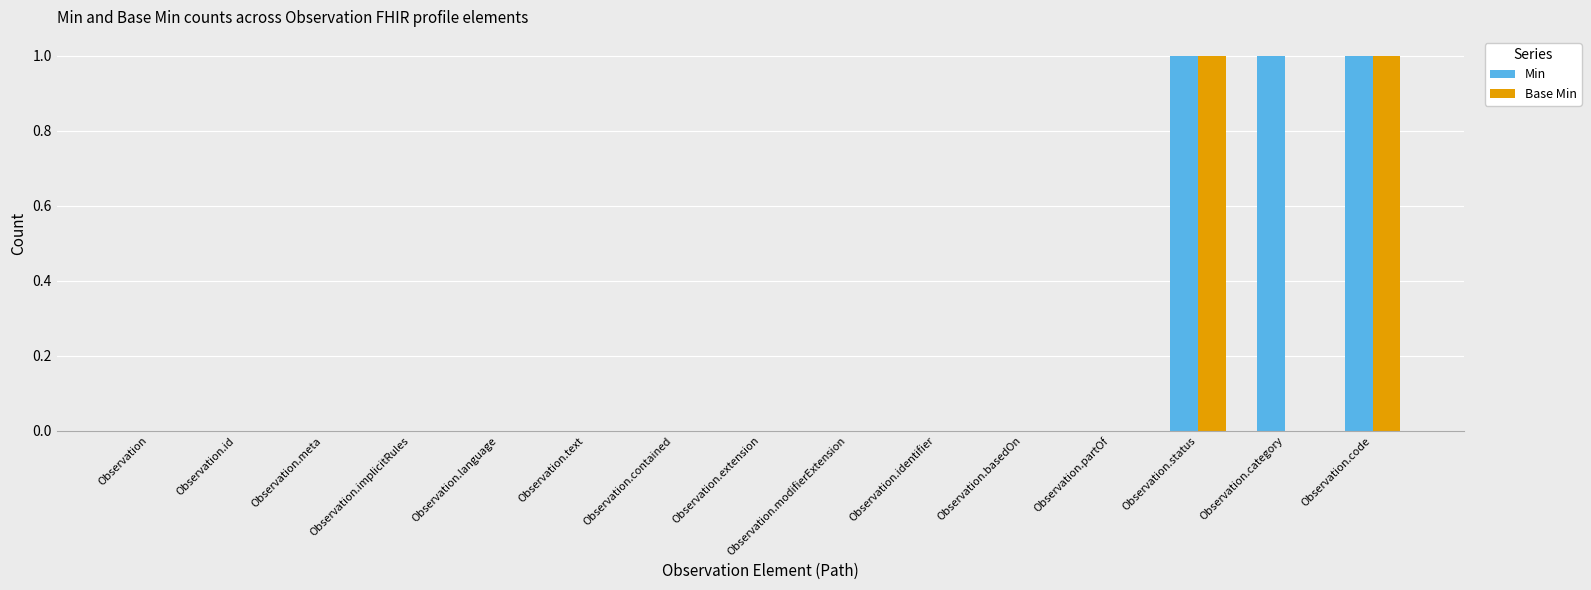

Between Observation.implicitRules and Observation.category, which series saw the biggest shift?

Min